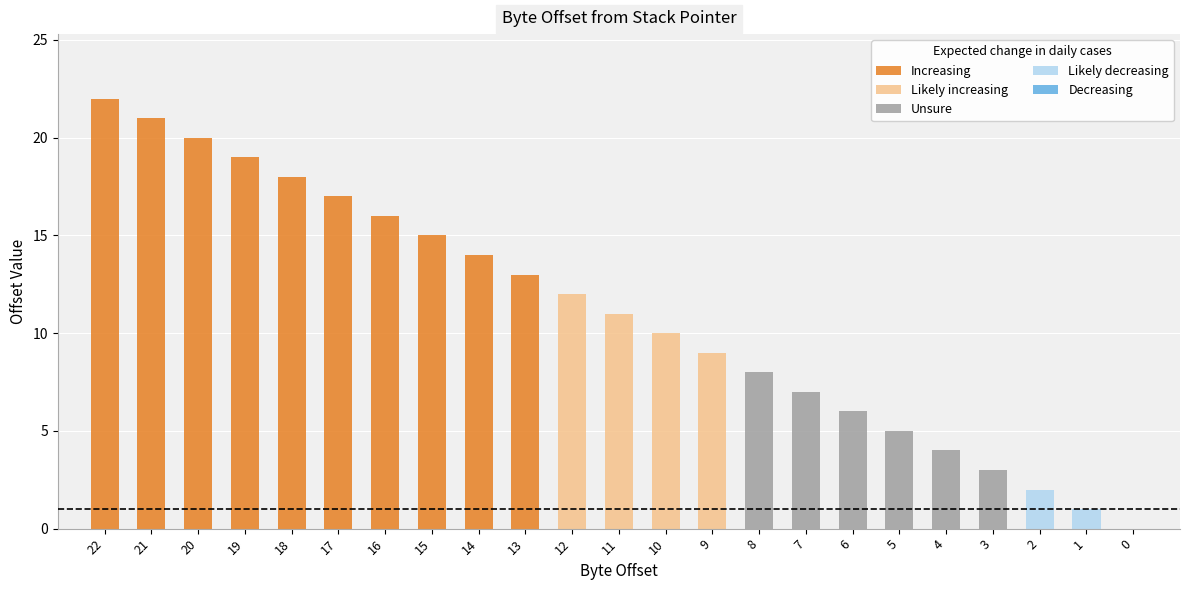

Where is the data nearest to the value 11?

11